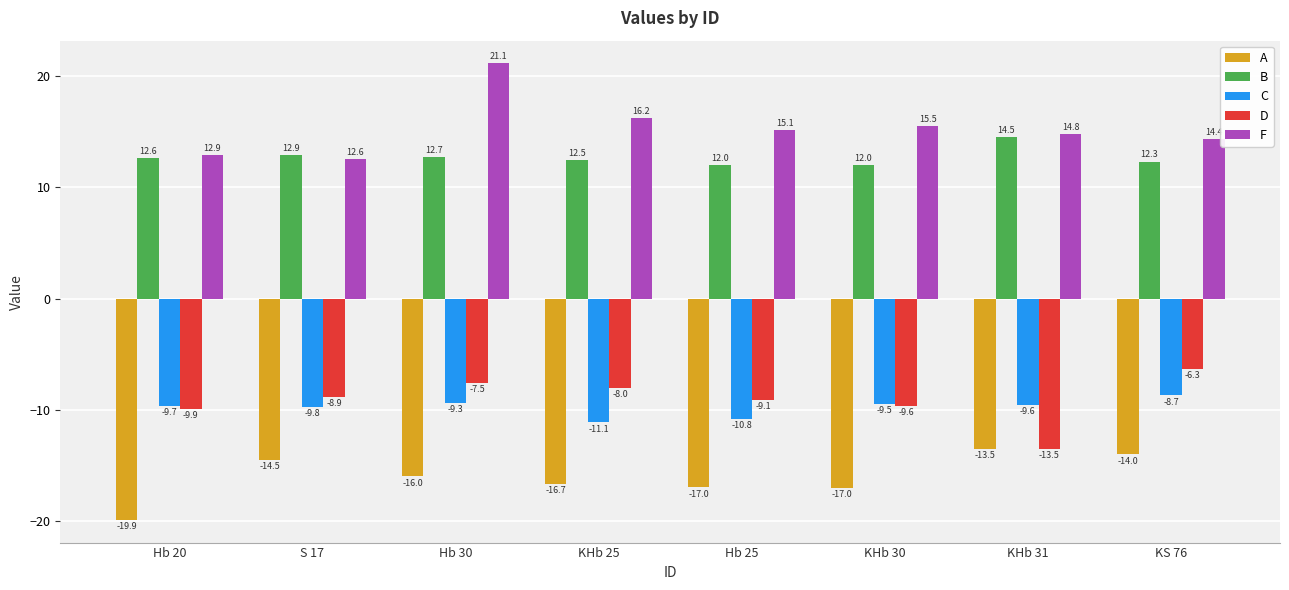

How many bars are there in each group?

5